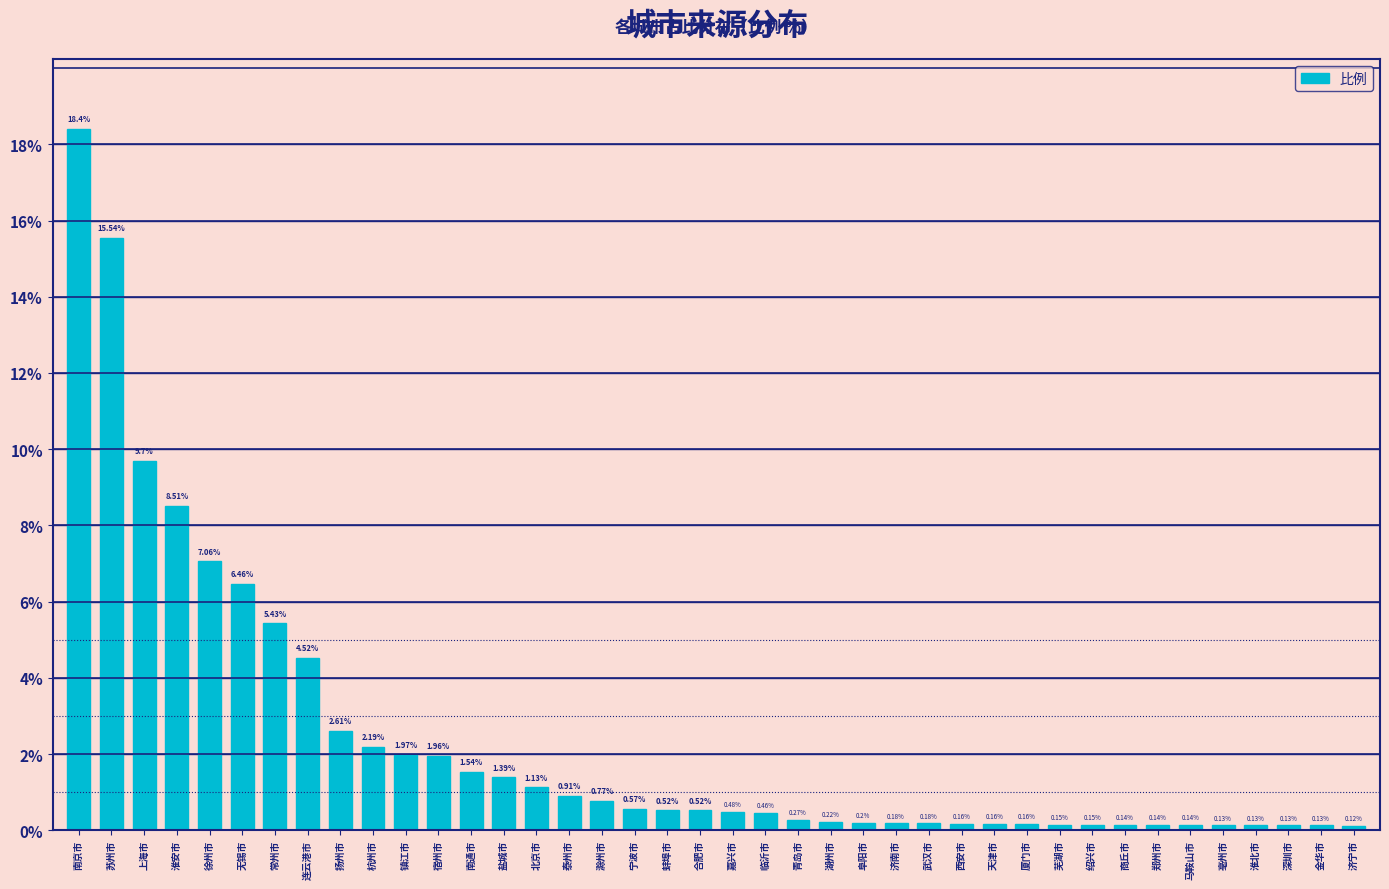

Approximately how many times larger is the value at 扬州市 compared to 盐城市?

1.9